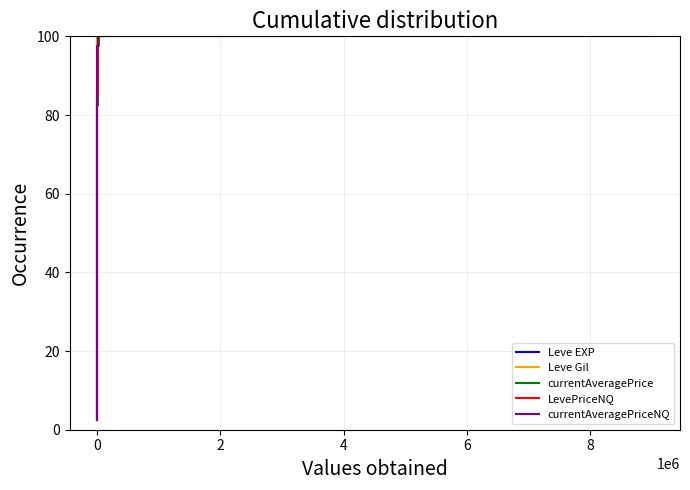

True or false: currentAveragePriceNQ and currentAveragePrice cross at least once.

False